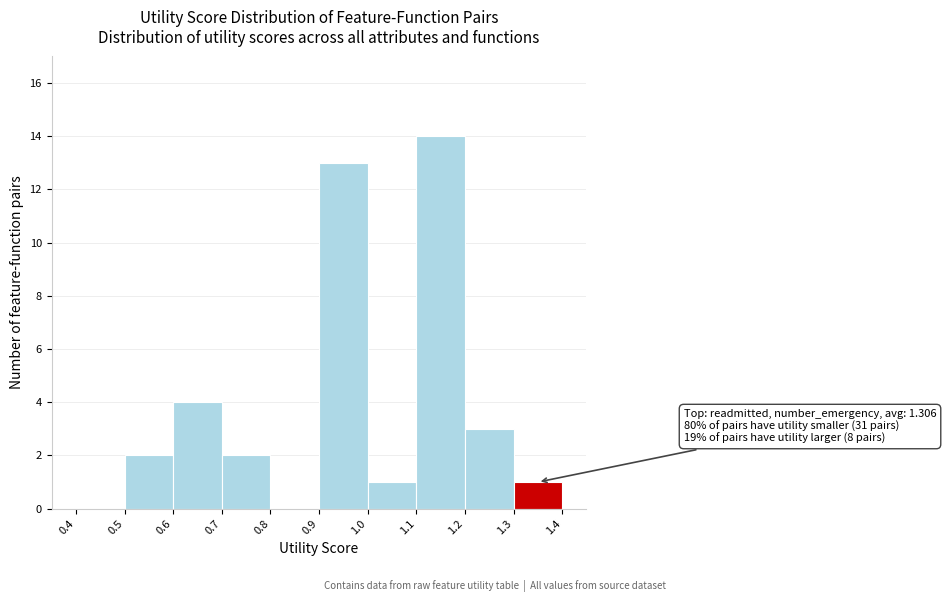

Over which range of the x-axis is the bar tallest?

1.1 to 1.2